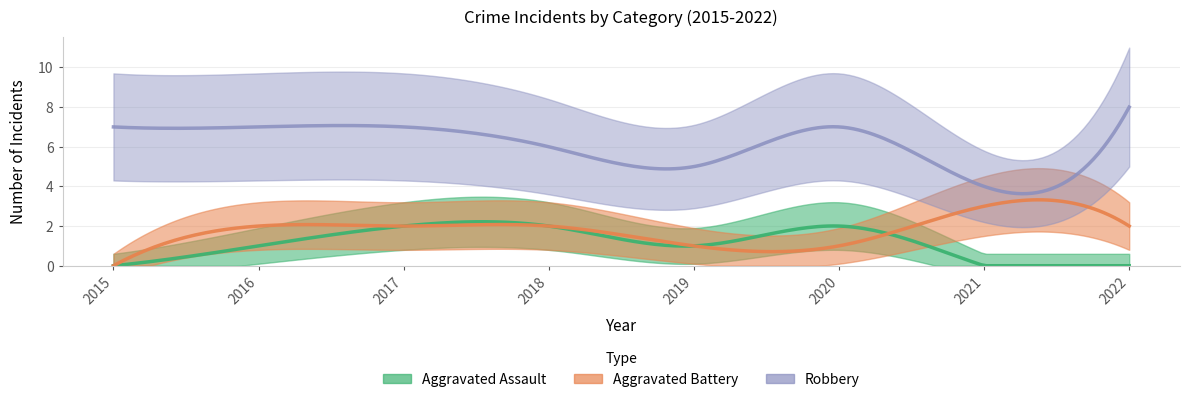

How many Robbery values are between 6 and 7?

5